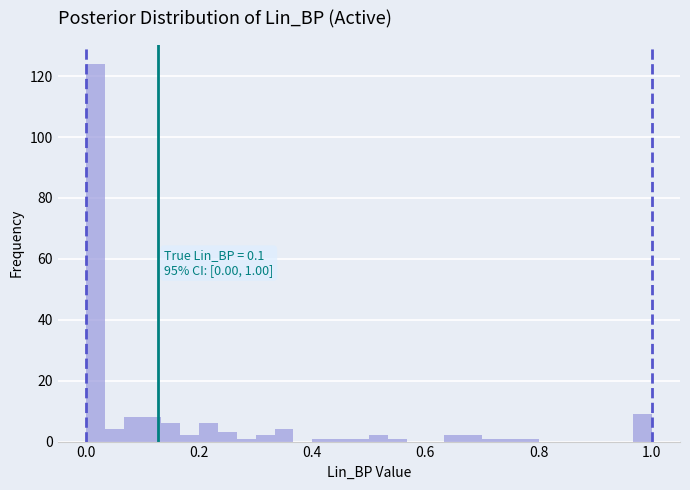

Around what value on the x-axis is the tallest bar? Give the approximate position of its centre, as read against the axis.

0.02